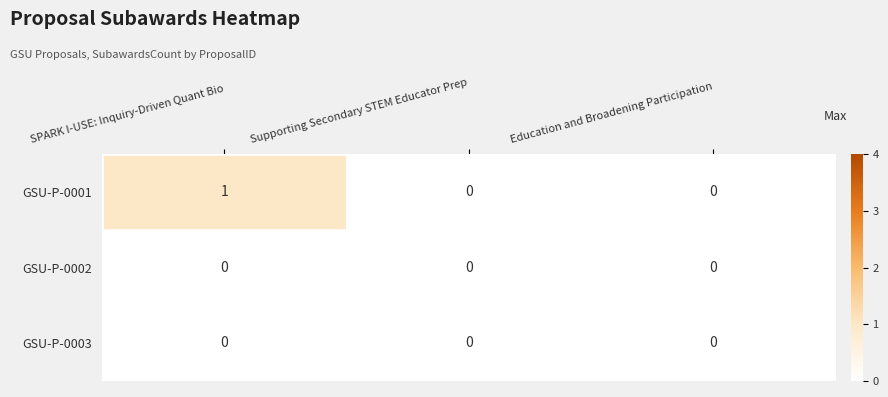

How many categories are shown in the chart?

3